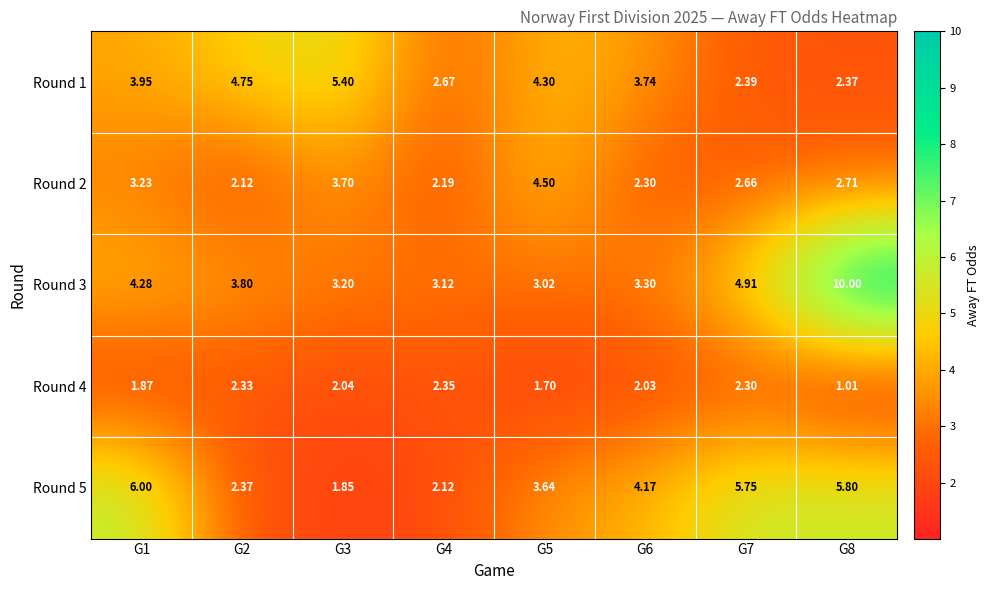

Rank the series by their maximum value, from lowest to highest.

Round 4, Round 2, Round 1, Round 5, Round 3